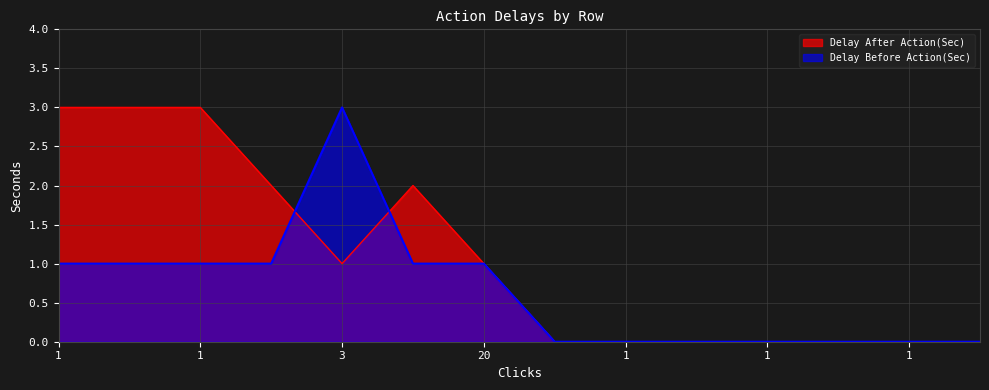

What is the greatest value displayed?

3